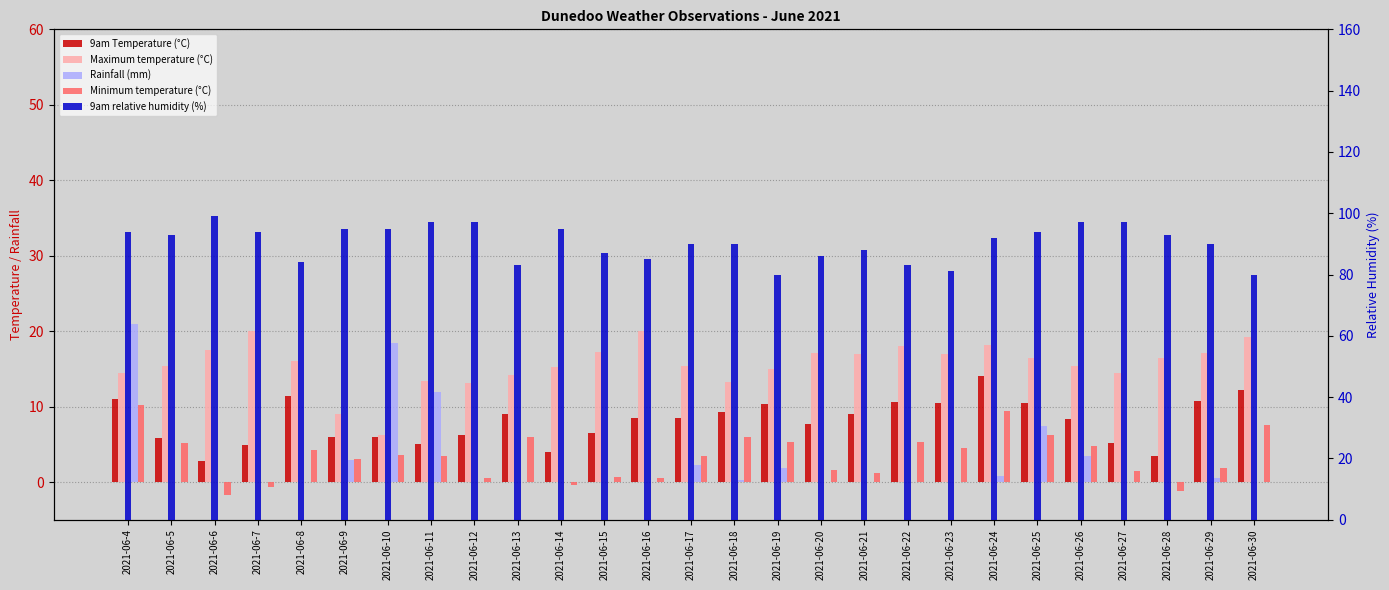

True or false: Rainfall (mm) has a value of 0.0 at 2021-06-23.

True